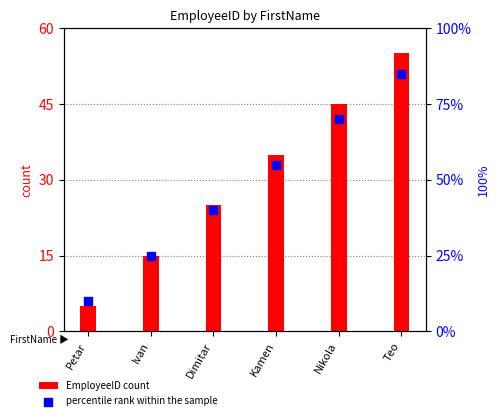

Which series reaches the maximum Y coordinate?

percentile rank within the sample